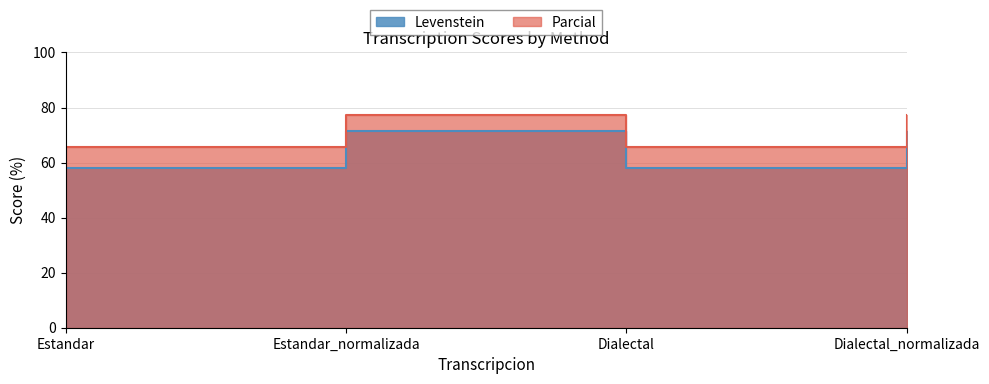

What are all the series names shown in the legend?

Levenstein, Parcial